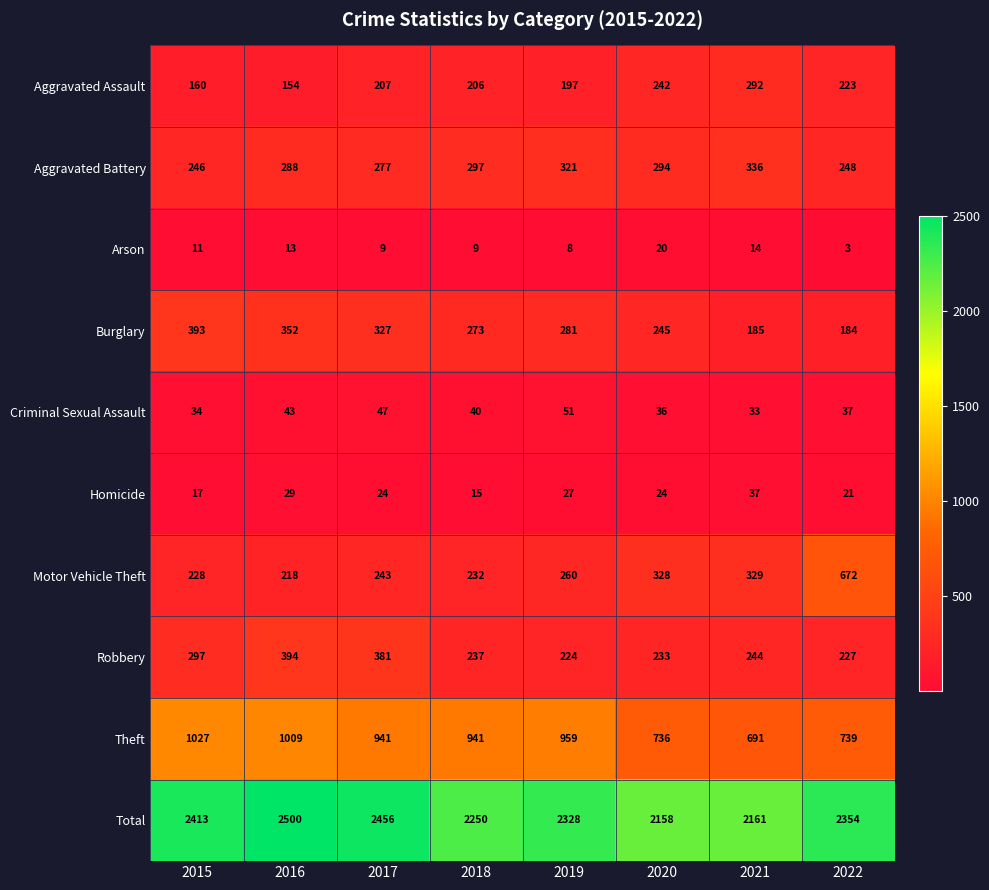

What is the smallest value displayed?

3